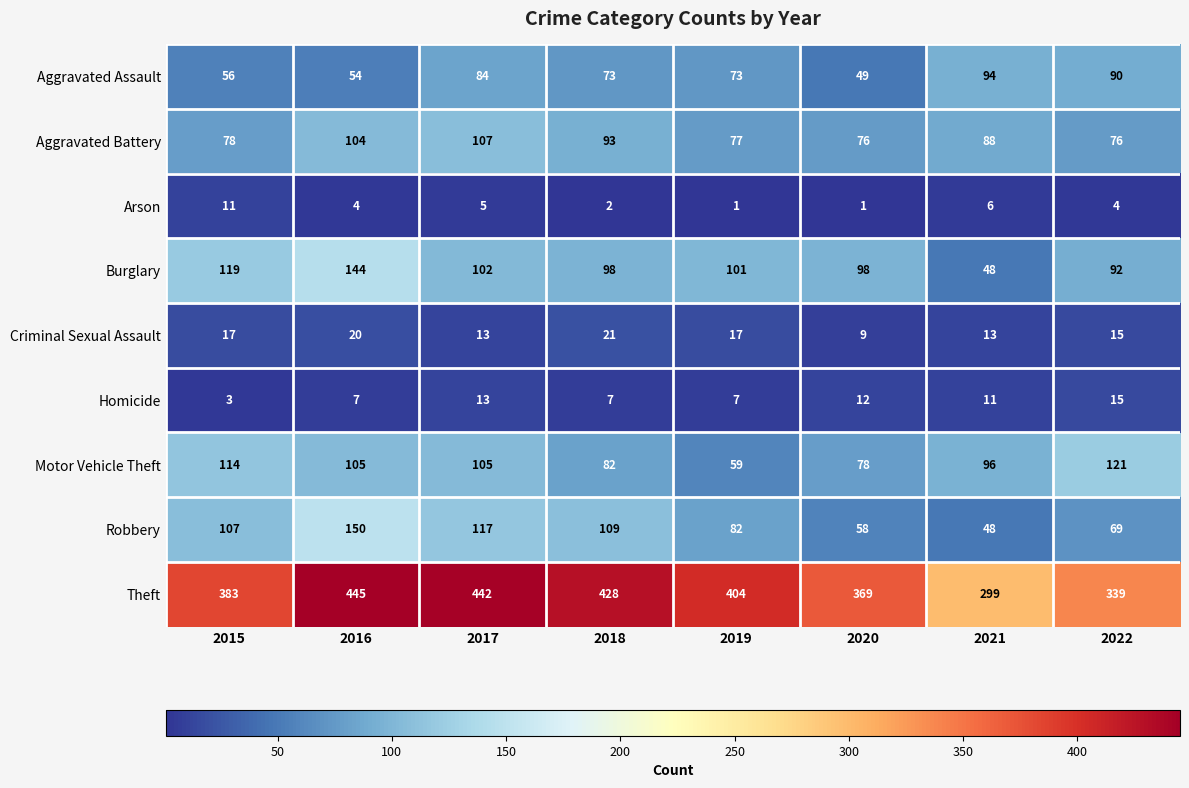

Is it true that Arson equals 0 at 2020?

False